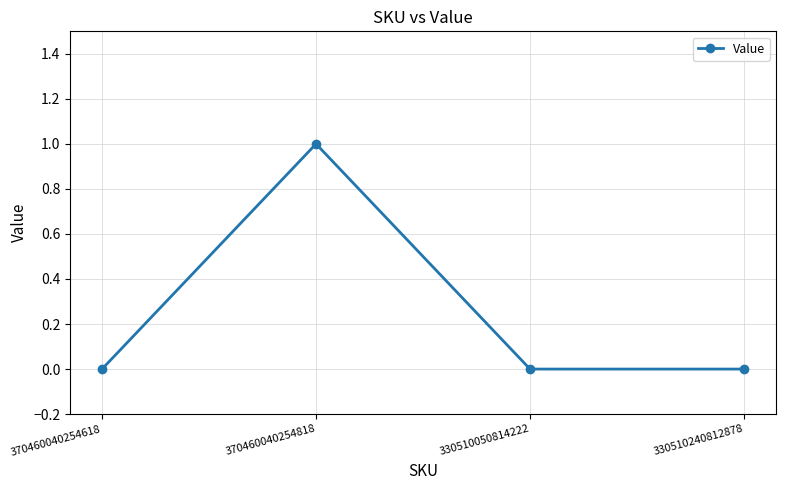

What is the sum of the values at 370460040254618 and 370460040254818?

1